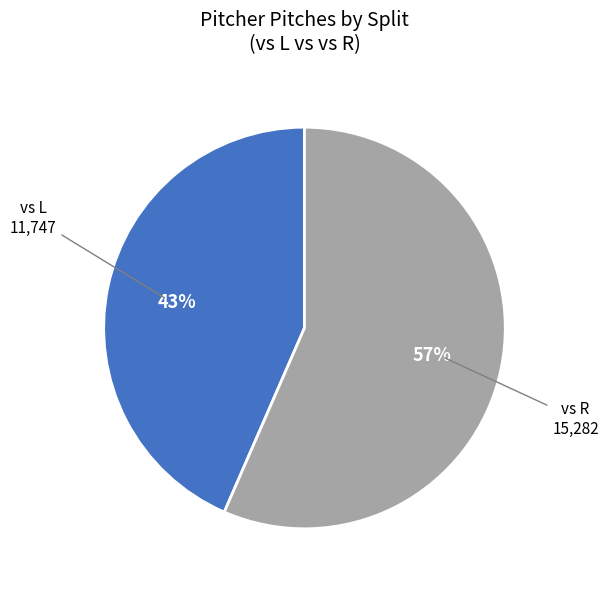

To the nearest percent, what is the average slice percentage?

50%